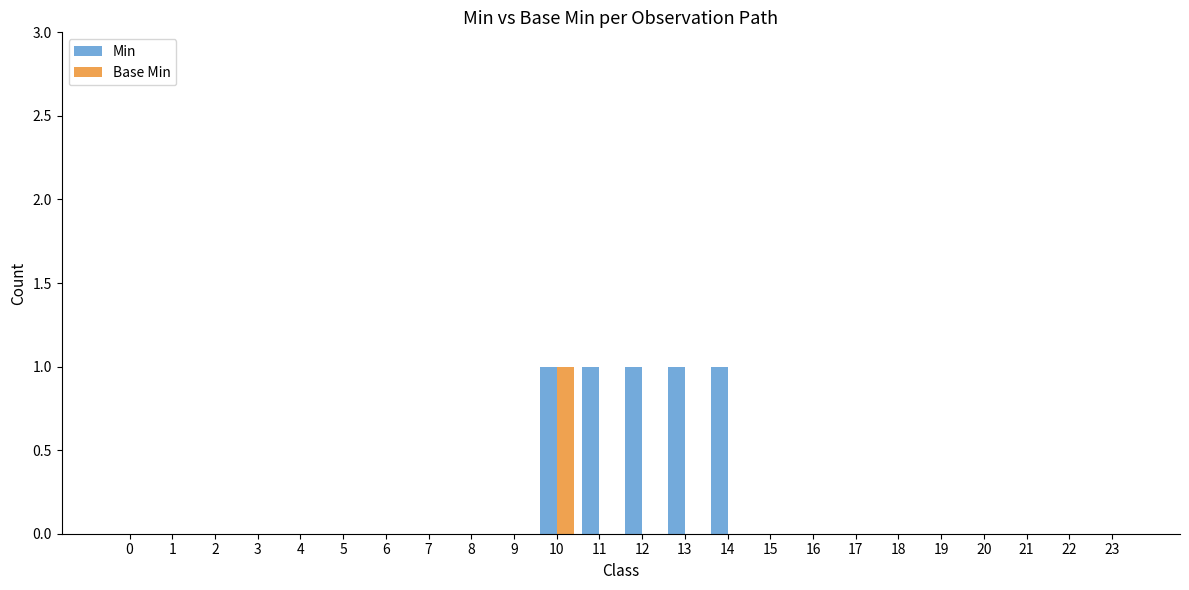

At which label does Base Min reach its peak?

10